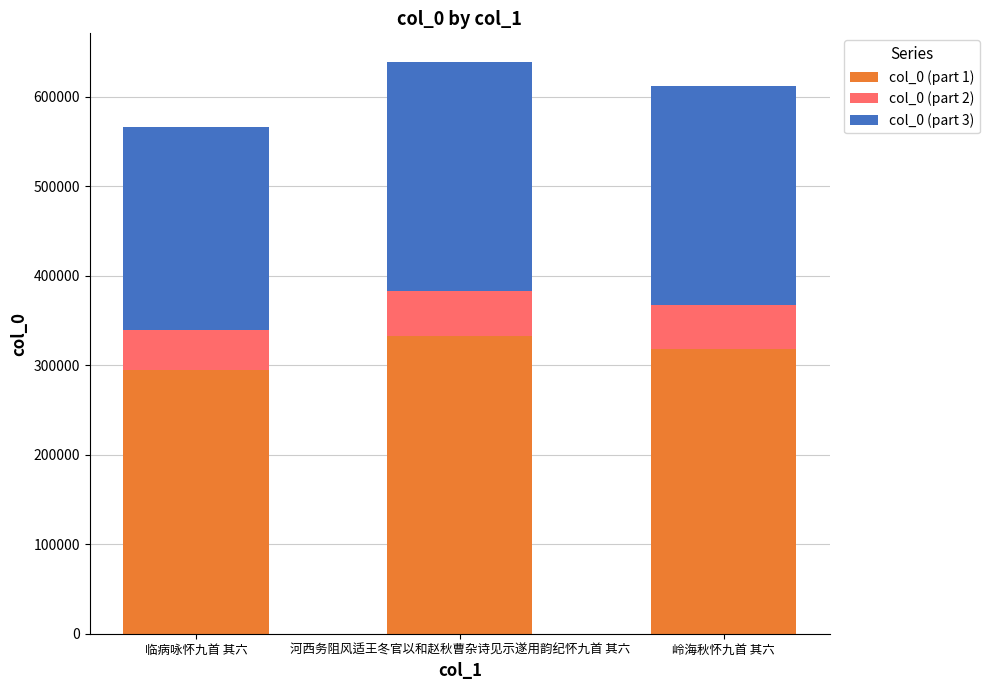

What is the total value across all series at 临病咏怀九首 其六?

565736.0